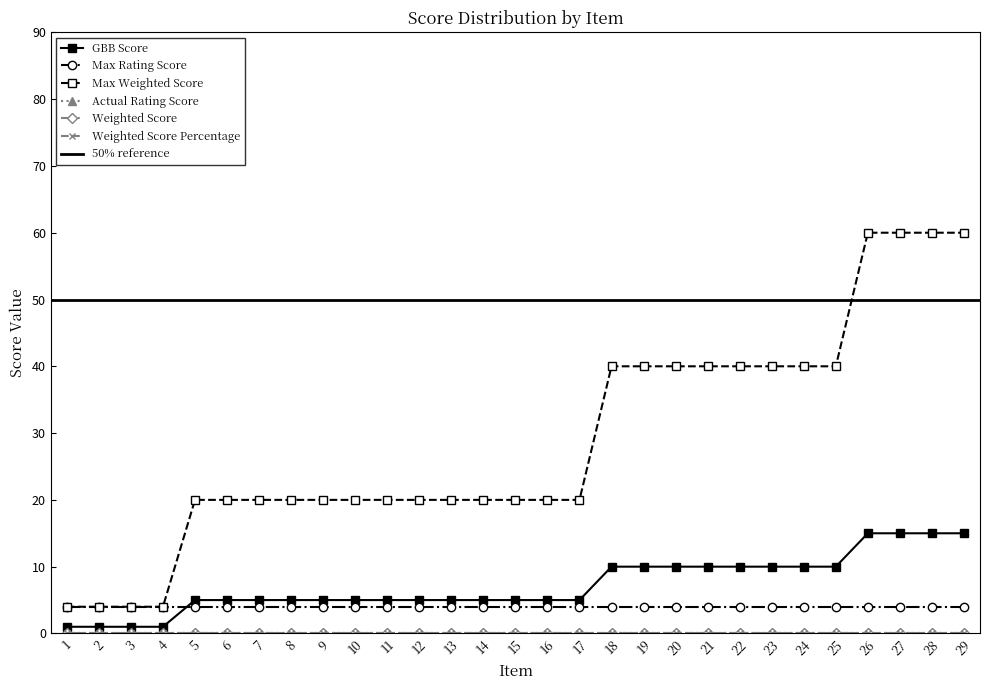

True or false: Weighted Score and Max Weighted Score cross at least once.

False